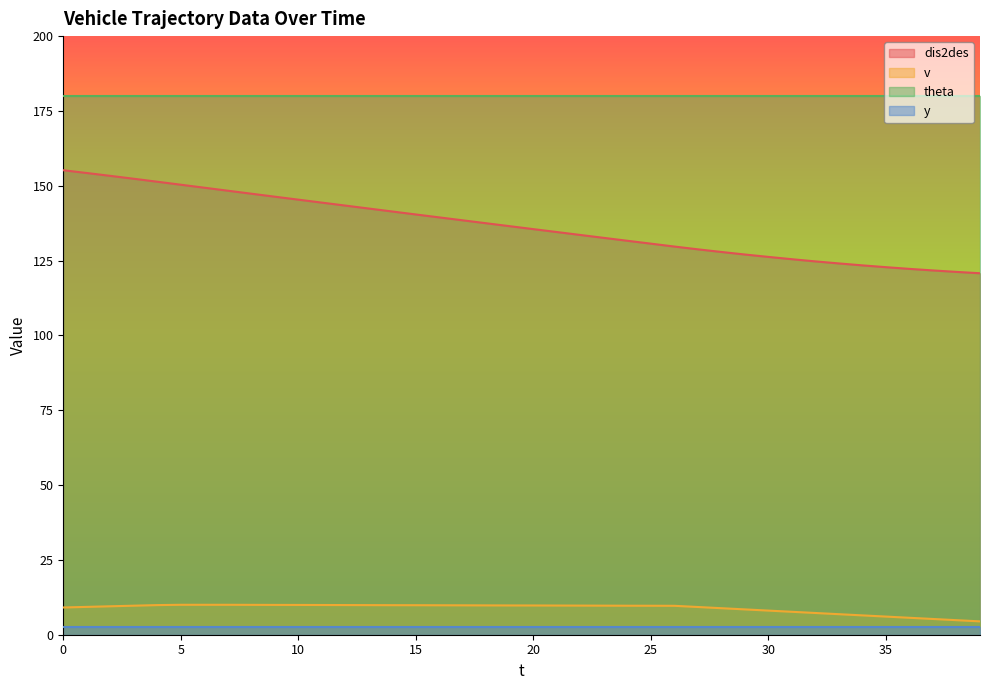

Which series has the largest total across all categories?

theta